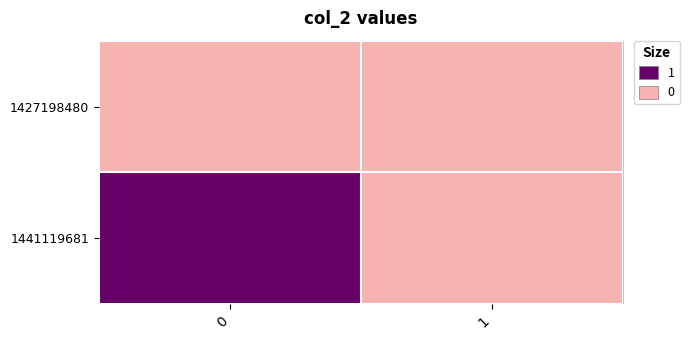

Reading left to right, list all the values displayed in this chart.

1427198480: 0=0	1=0
1441119681: 0=1	1=0